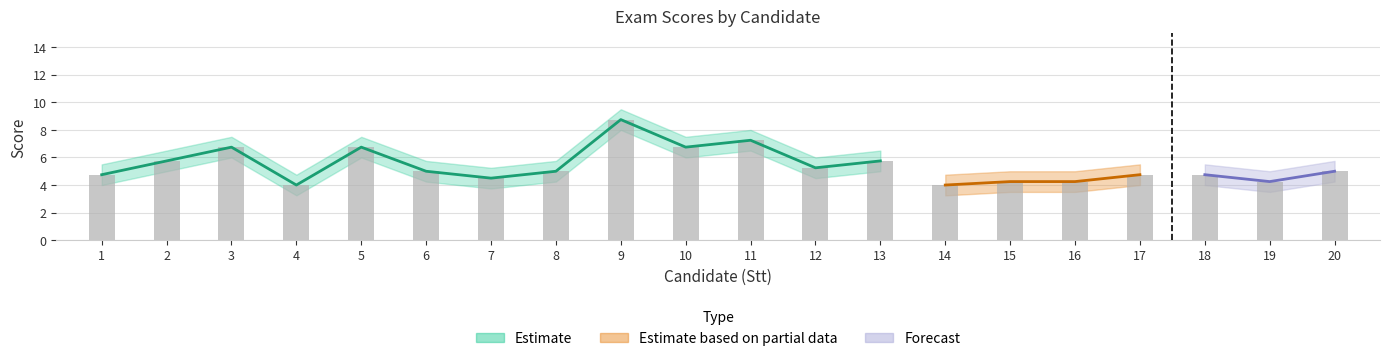

Reading left to right, extract all data points from this chart.

DiemTN: 1=4.8	2=5.8	3=6.8	4=4.0	5=6.8	6=5.0	7=4.5	8=5.0	9=8.8	10=6.8	11=7.2	12=5.2	13=5.8	14=4.0	15=4.2	16=4.2	17=4.8	18=4.8	19=4.2	20=5.0
DiemTH_upper: 1=5.5	2=6.5	3=7.5	4=4.8	5=7.5	6=5.8	7=5.2	8=5.8	9=9.5	10=7.5	11=8.0	12=6.0	13=6.5	14=4.8	15=5.0	16=5.0	17=5.5	18=5.5	19=5.0	20=5.8
DiemTH_lower: 1=4.0	2=5.0	3=6.0	4=3.2	5=6.0	6=4.2	7=3.8	8=4.2	9=8.0	10=6.0	11=6.5	12=4.5	13=5.0	14=3.2	15=3.5	16=3.5	17=4.0	18=4.0	19=3.5	20=4.2